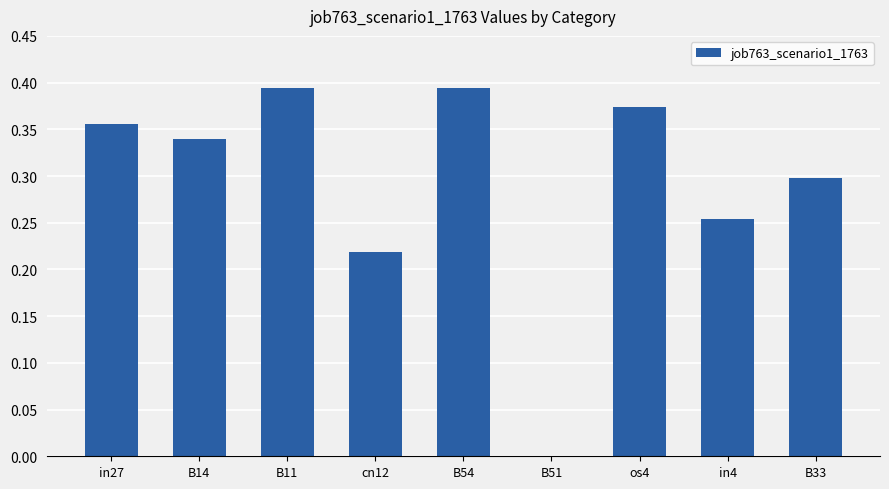

Where is the data nearest to the value 0?

B51